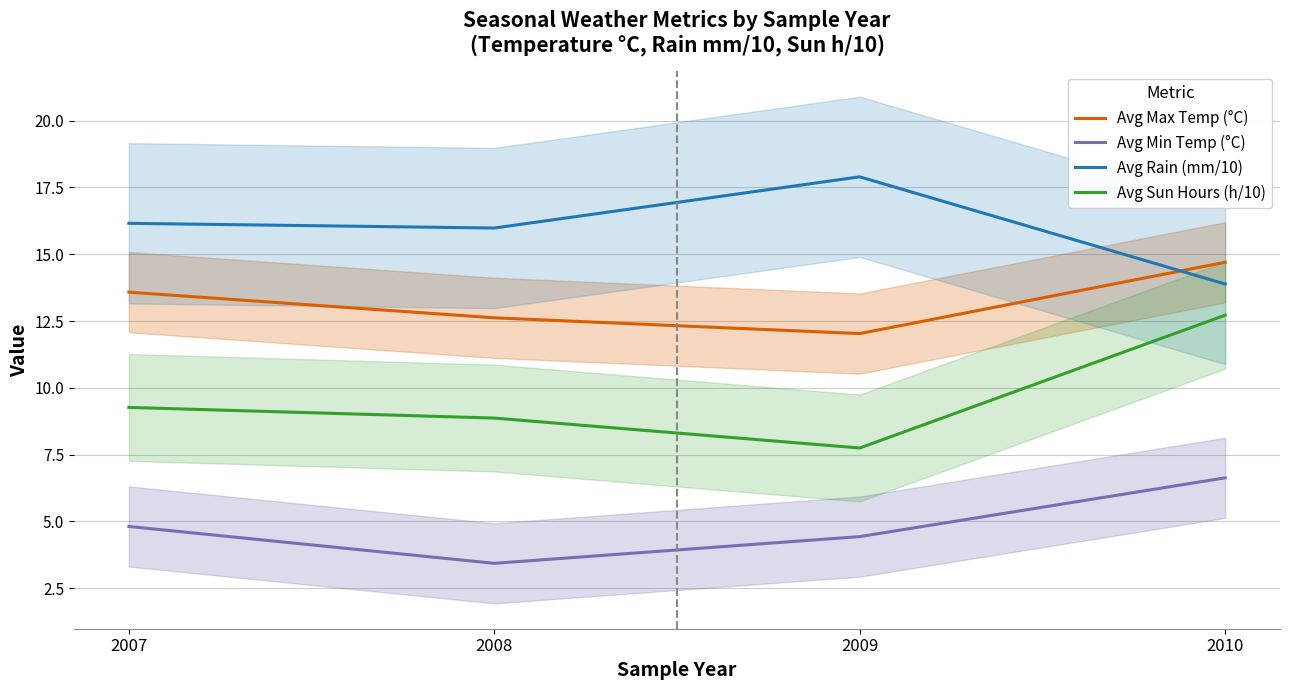

What is the approximate value of Avg Max Temp (°C) at 2009?

12.0